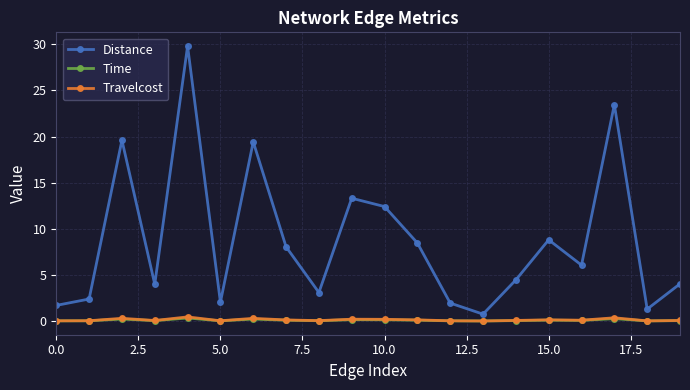

How many interior local valleys does the Distance series have?

6